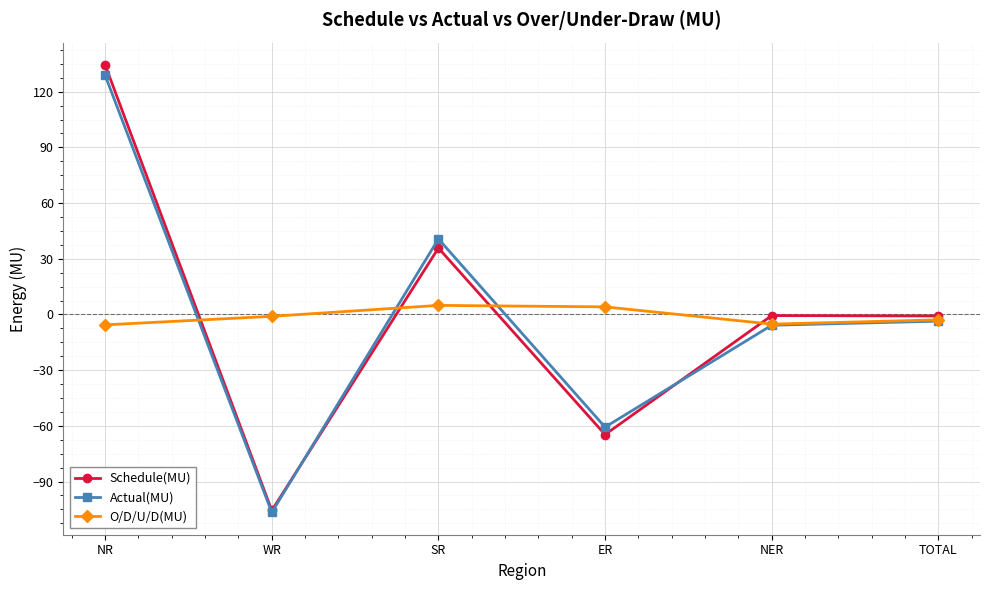

What is the maximum value shown in the chart?

134.4